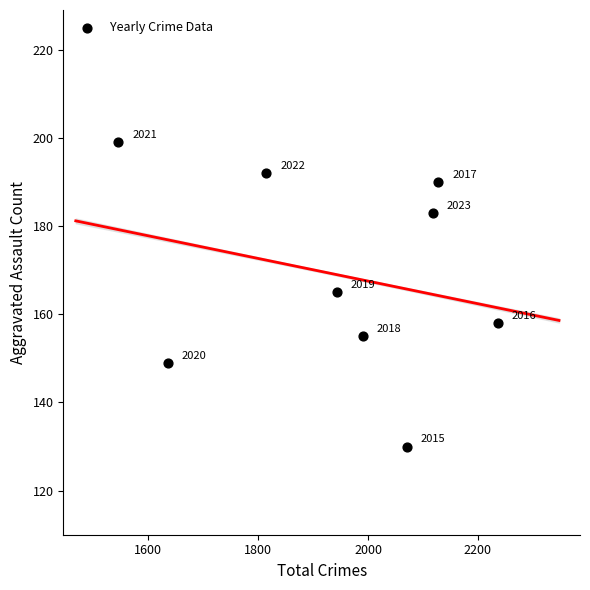

What is the range of Y values (max minus min)?

69